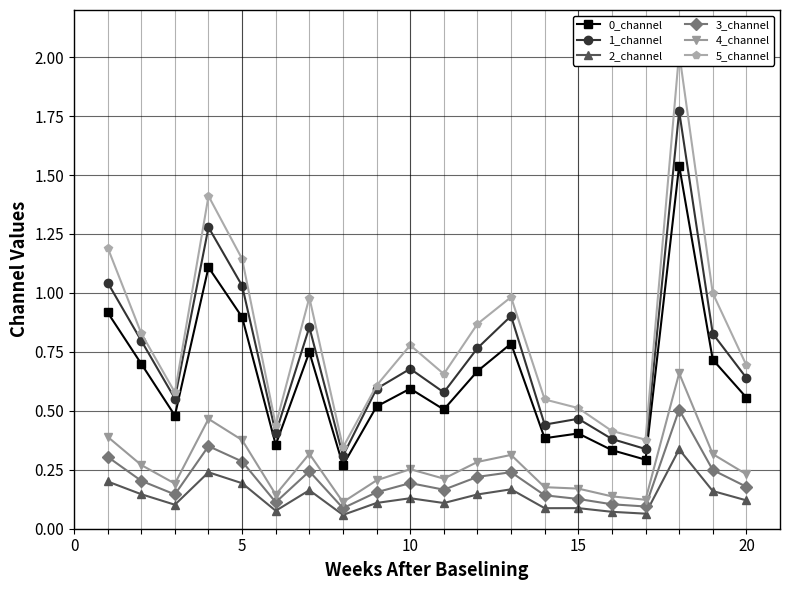

Is this an area chart (filled region under the line)?

No